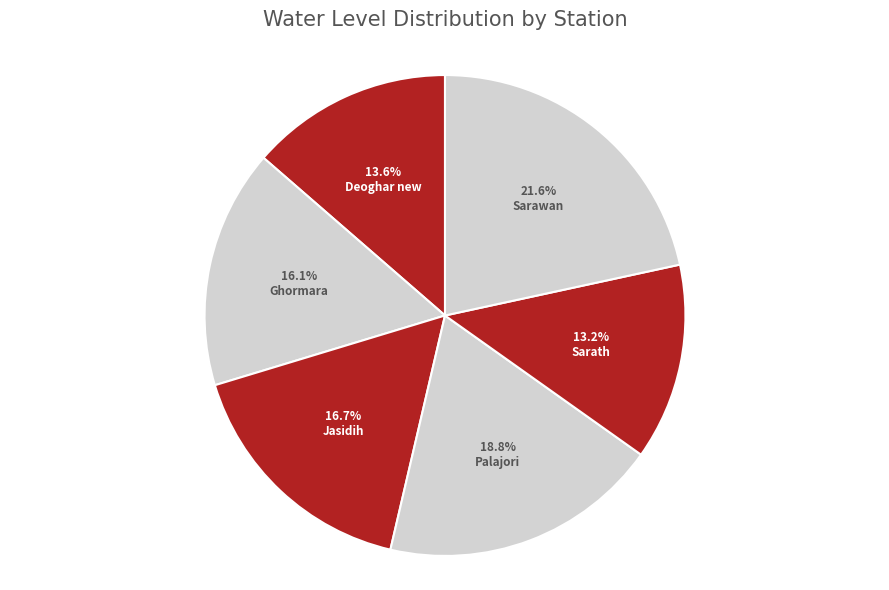

The Palajori slice represents 19% of the pie. True or false?

True